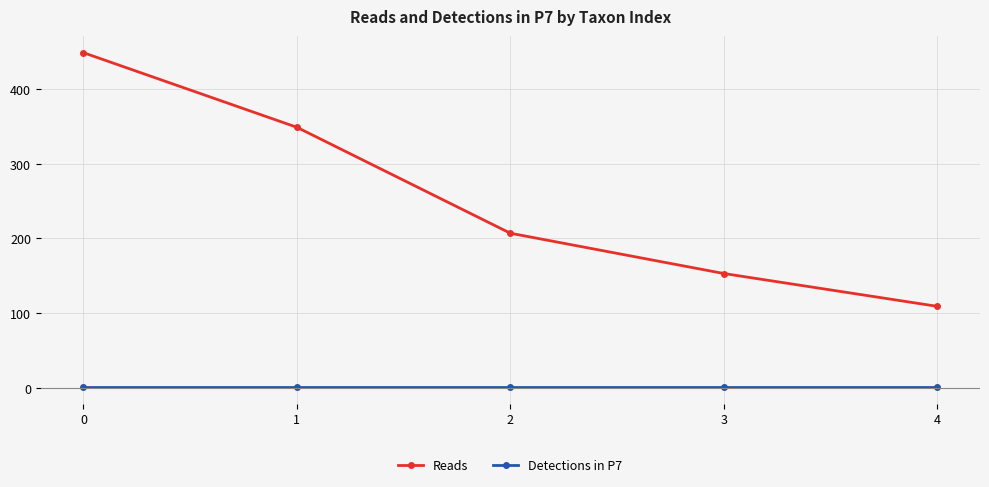

True or false: Reads has a value of 449 at 0.

True